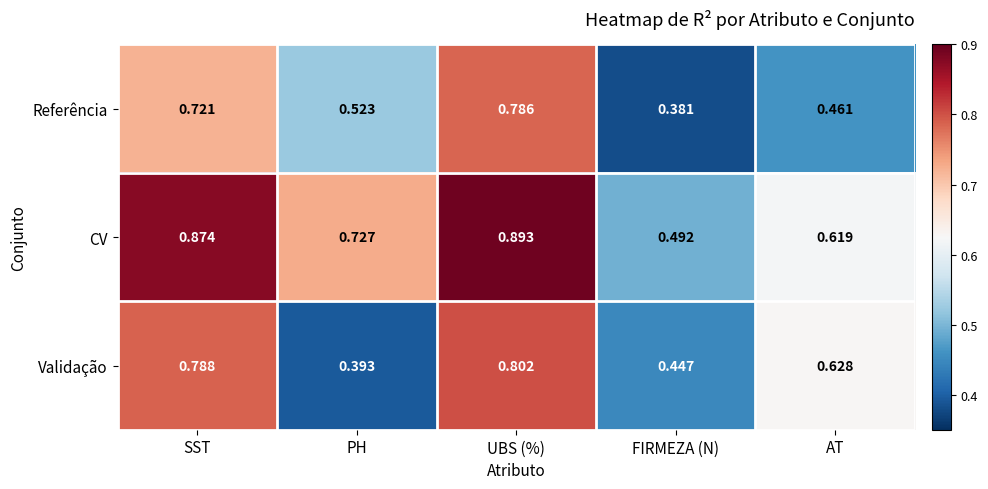

At how many categories does at least one series exceed 0?

5